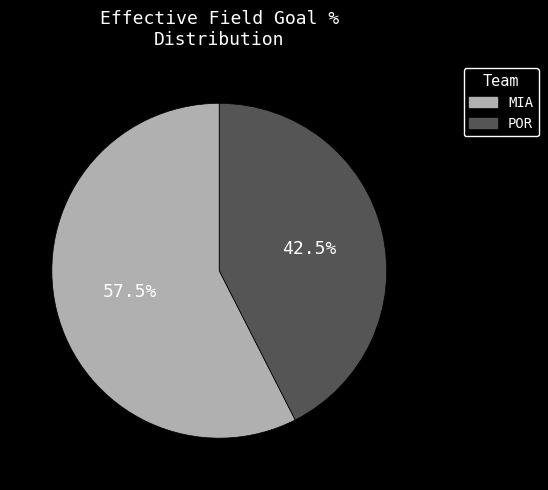

Count the number of slices in the pie.

2